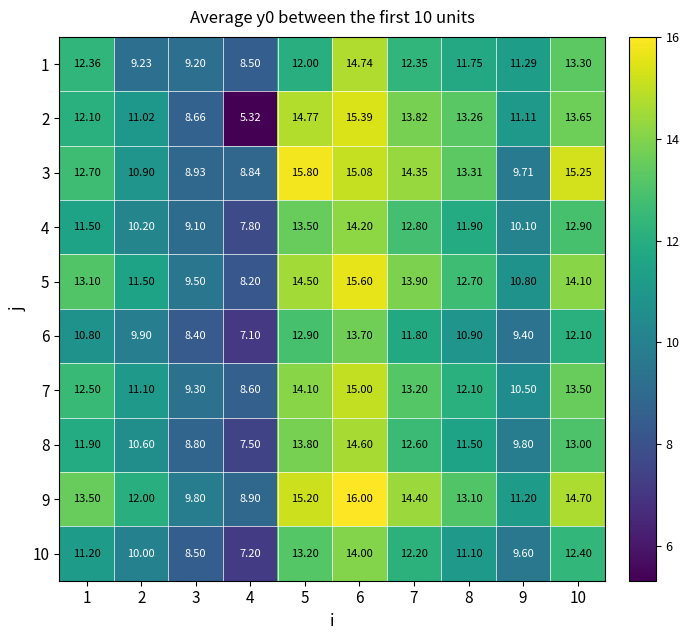

How many series are shown in this chart?

10